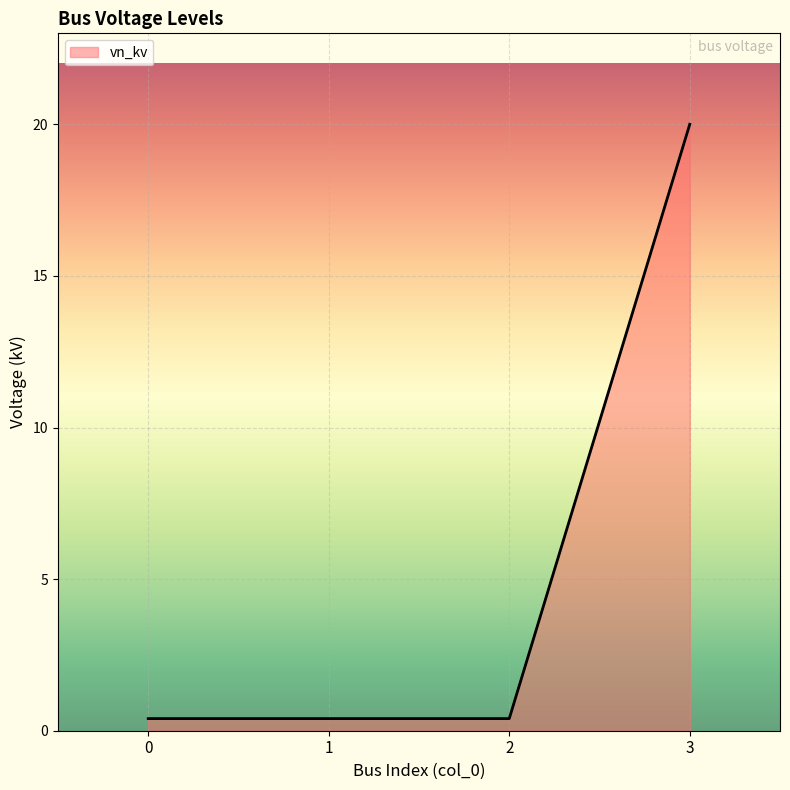

Which label corresponds to the largest value in the chart?

3